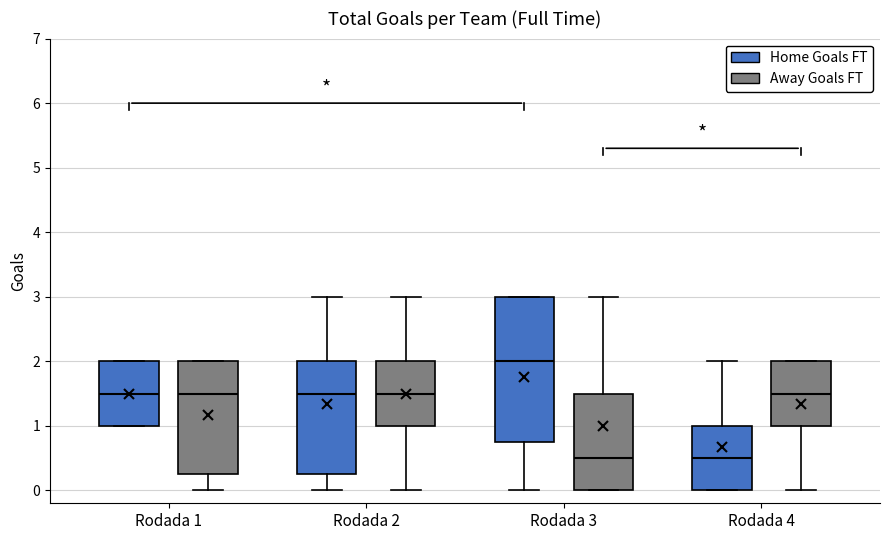

Reading left to right, read every box against the y-axis: the position of its median line, the range the box covers, and the ends of its whiskers. The values are not printed on the chart, so give them approximately, as read against the axis.

Rodada 1 (Home Goals FT): median 1.5, box 1.0 to 2.0, whiskers 1.0 to 2.0
Rodada 1 (Away Goals FT): median 1.5, box 0.3 to 2.0, whiskers 0.0 to 2.0
Rodada 2 (Home Goals FT): median 1.5, box 0.3 to 2.0, whiskers 0.0 to 3.0
Rodada 2 (Away Goals FT): median 1.5, box 1.0 to 2.0, whiskers 0.0 to 3.0
Rodada 3 (Home Goals FT): median 2.0, box 0.8 to 3.0, whiskers 0.0 to 3.0
Rodada 3 (Away Goals FT): median 0.5, box 0.0 to 1.5, whiskers 0.0 to 3.0
Rodada 4 (Home Goals FT): median 0.5, box 0.0 to 1.0, whiskers 0.0 to 2.0
Rodada 4 (Away Goals FT): median 1.5, box 1.0 to 2.0, whiskers 0.0 to 2.0